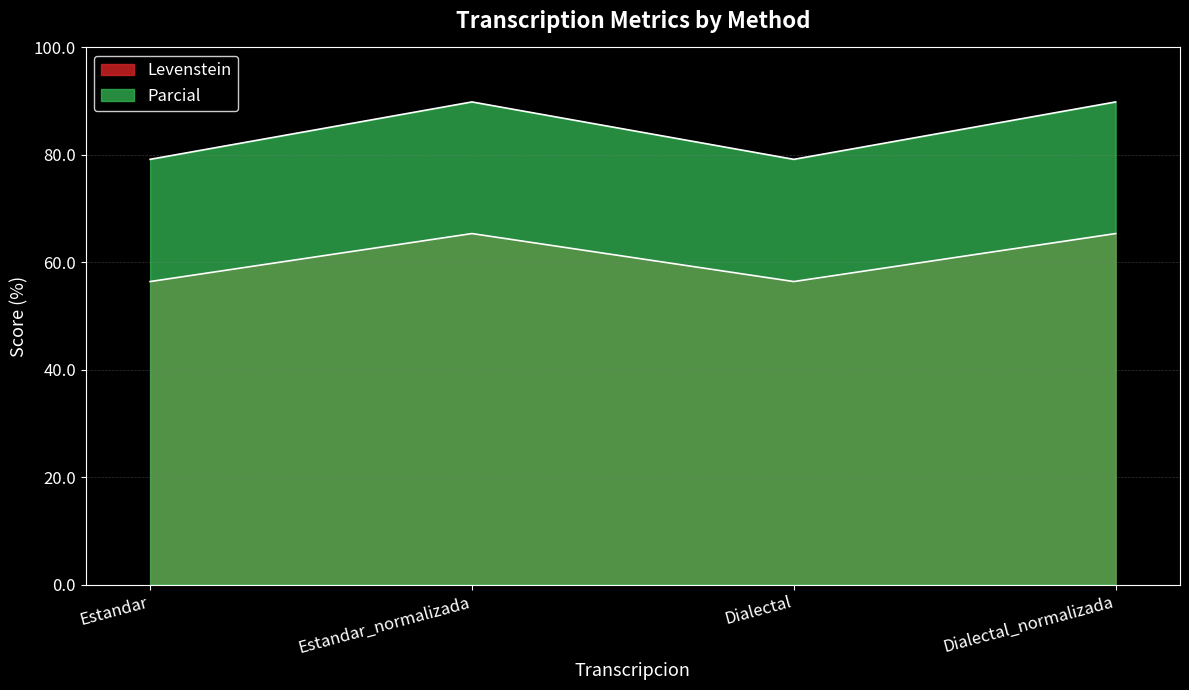

Reading left to right, list all the values displayed in this chart.

Levenstein: Estandar=56.4	Estandar_normalizada=65.3	Dialectal=56.4	Dialectal_normalizada=65.3
Parcial: Estandar=79.2	Estandar_normalizada=89.9	Dialectal=79.2	Dialectal_normalizada=89.9